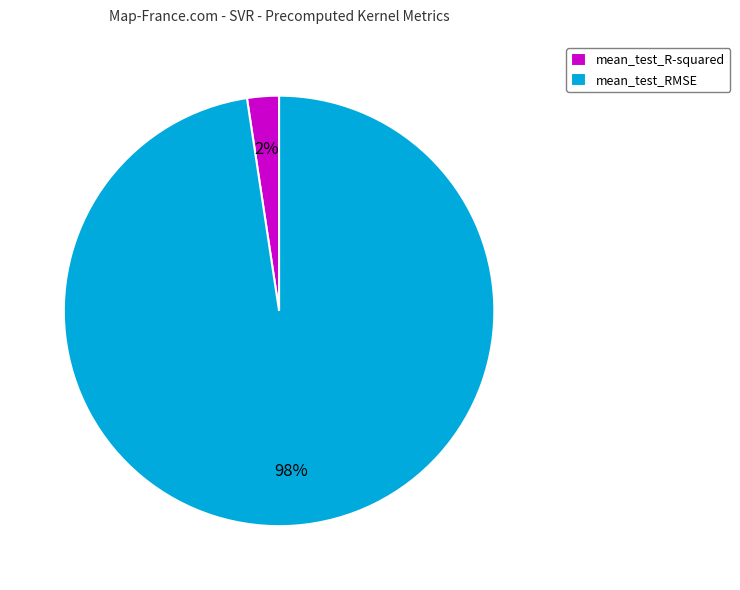

Is there any slice that represents more than half of the pie?

Yes